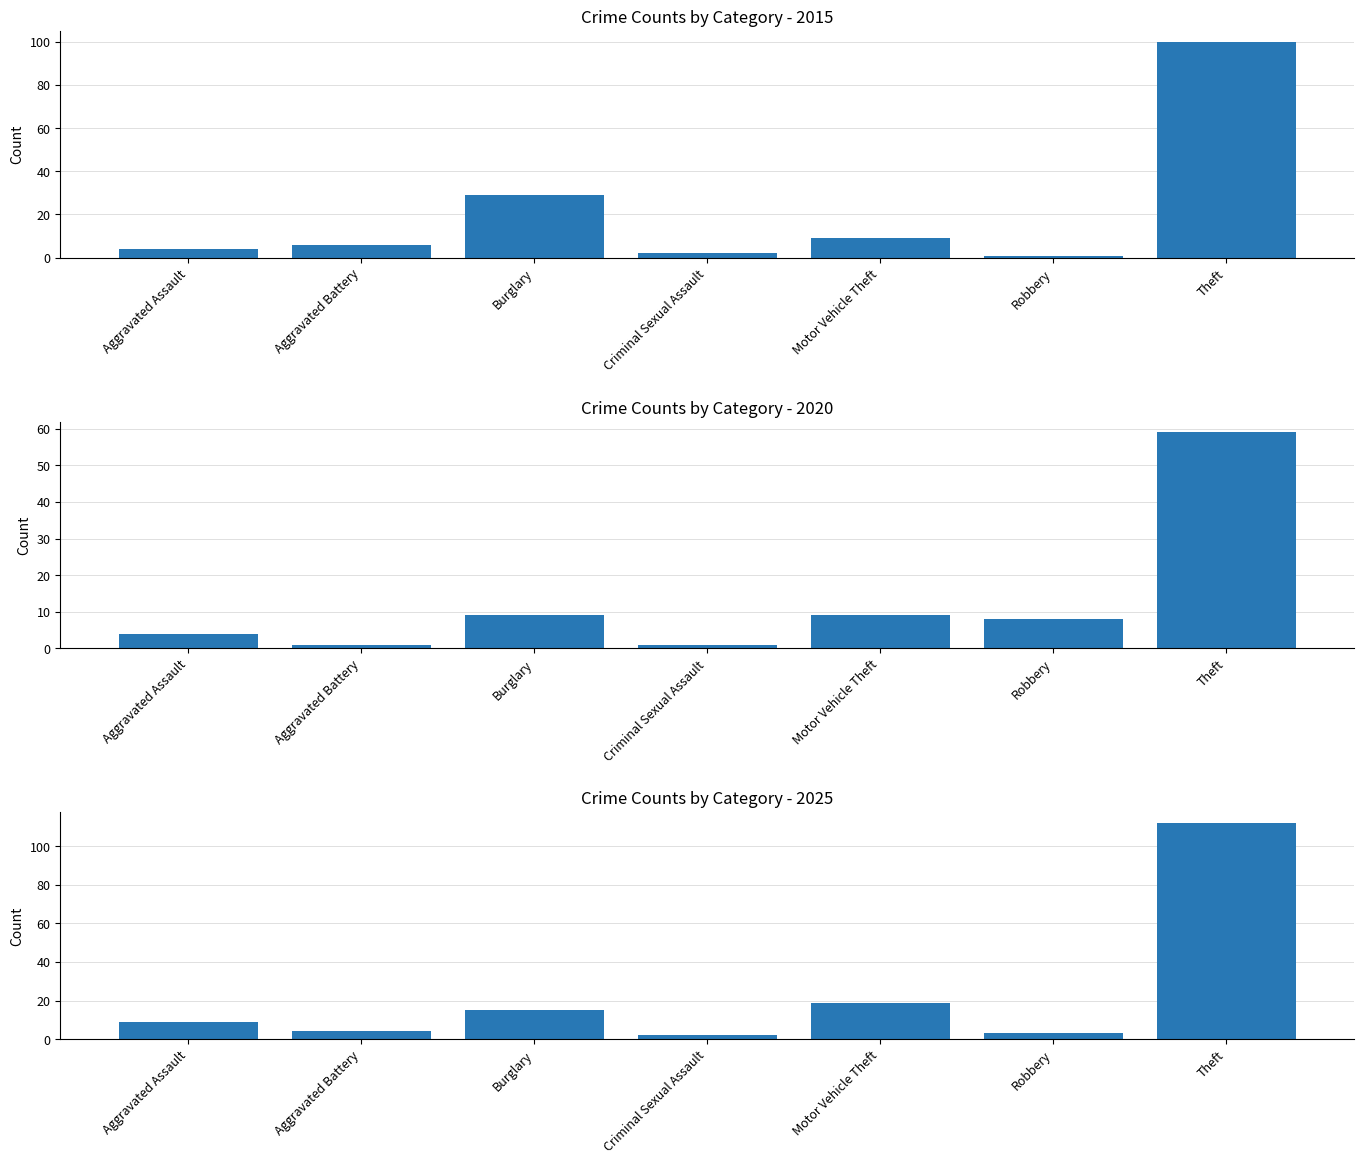

What is the lowest value of the 2020 series?

1